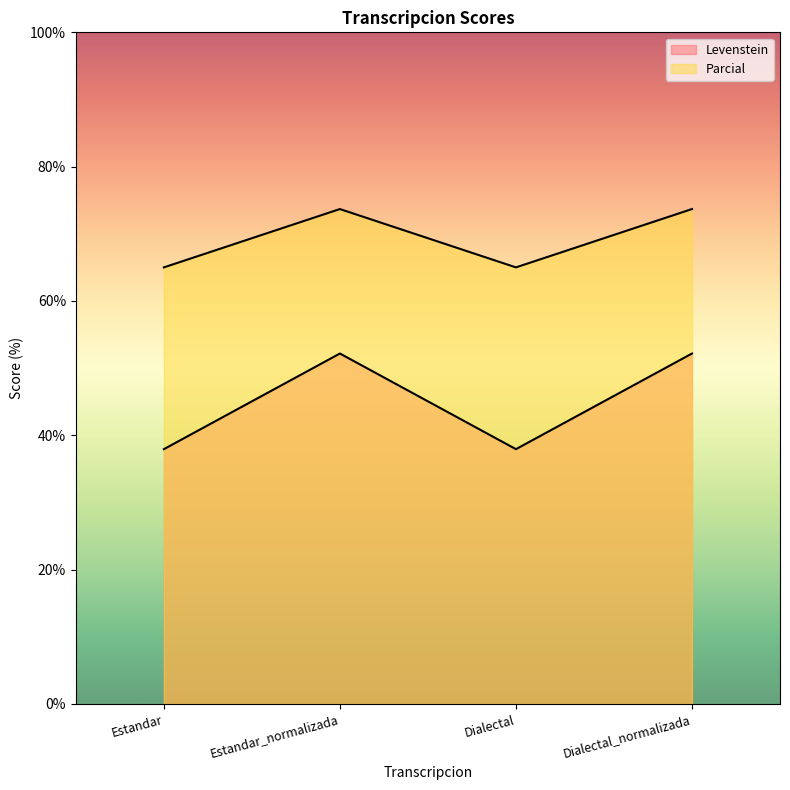

In Levenstein, how many points are higher than both neighbors (excluding endpoints)?

1